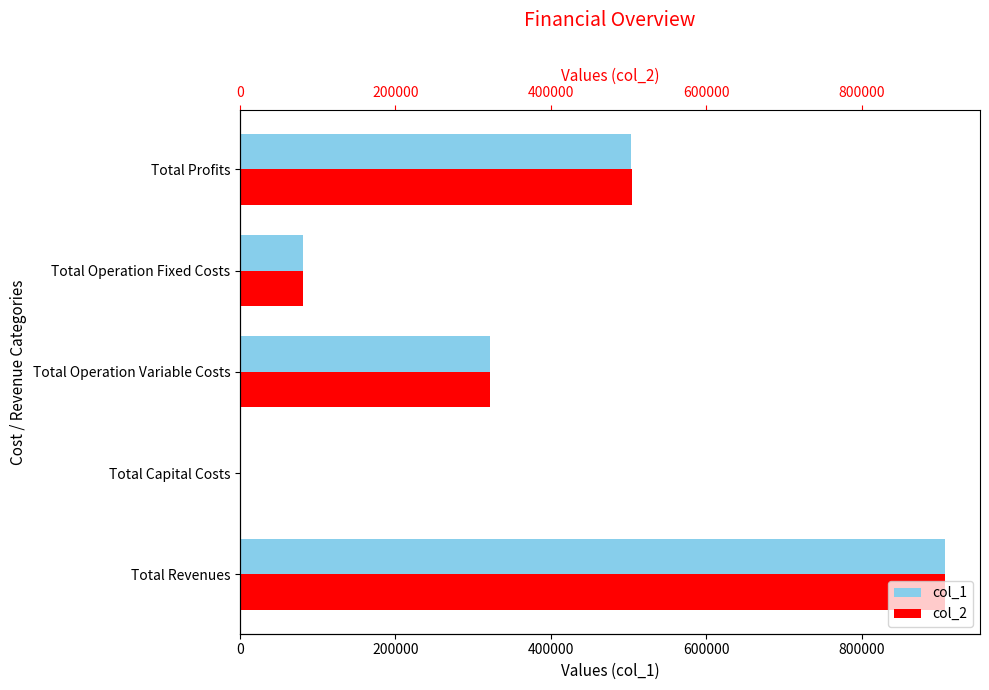

What is the value of the col_2 bar at the 4th from the left?

80747.6